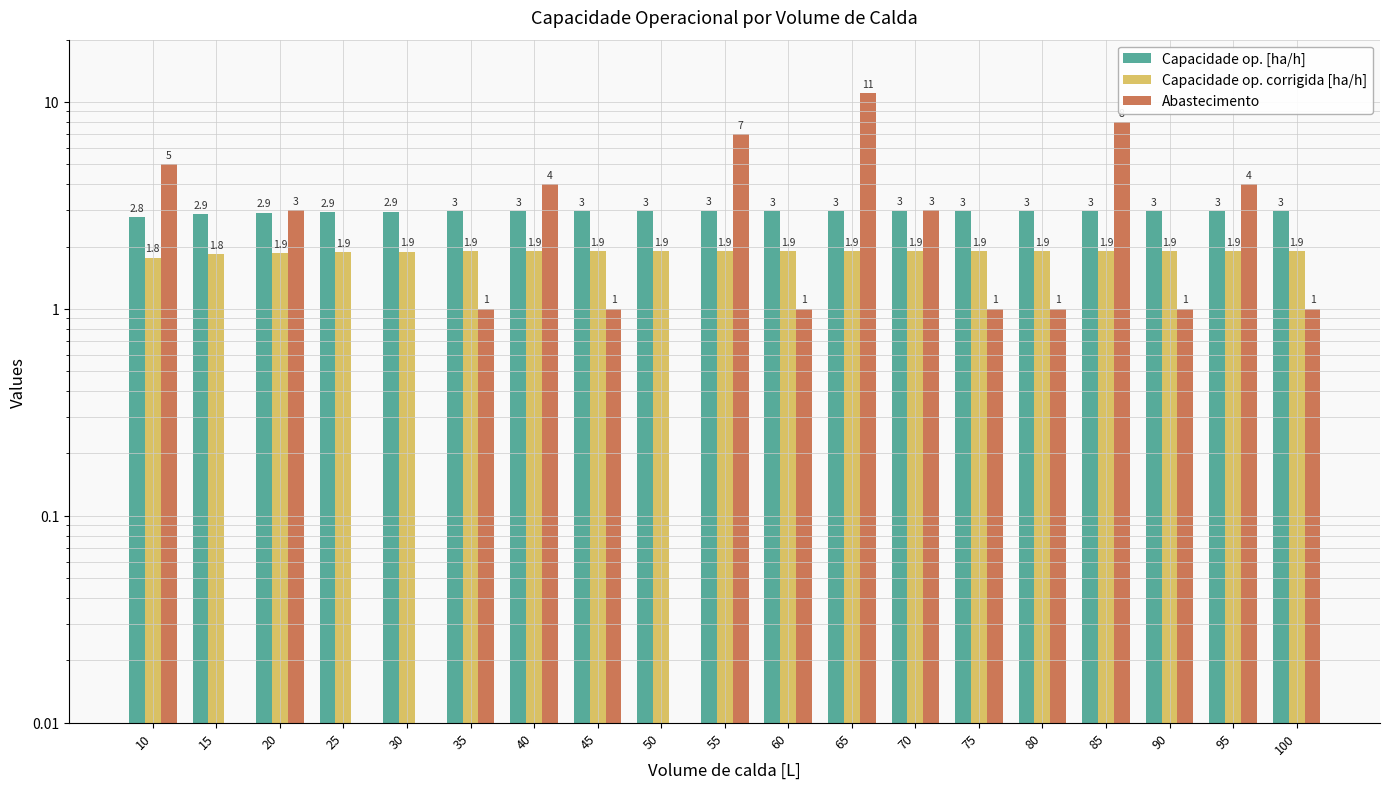

How many bars are there in total?

57